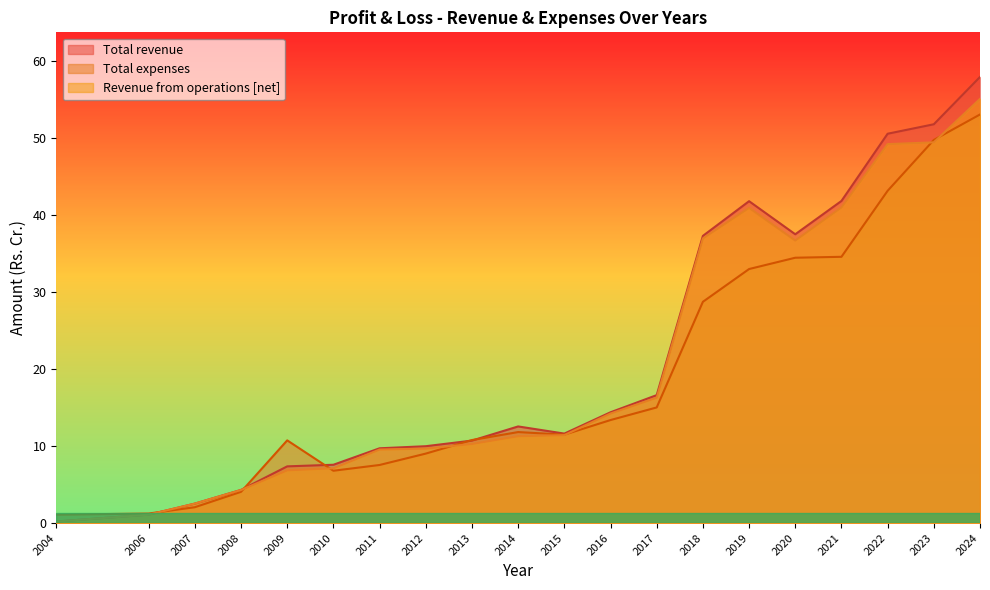

How many lines are shown in the chart?

3